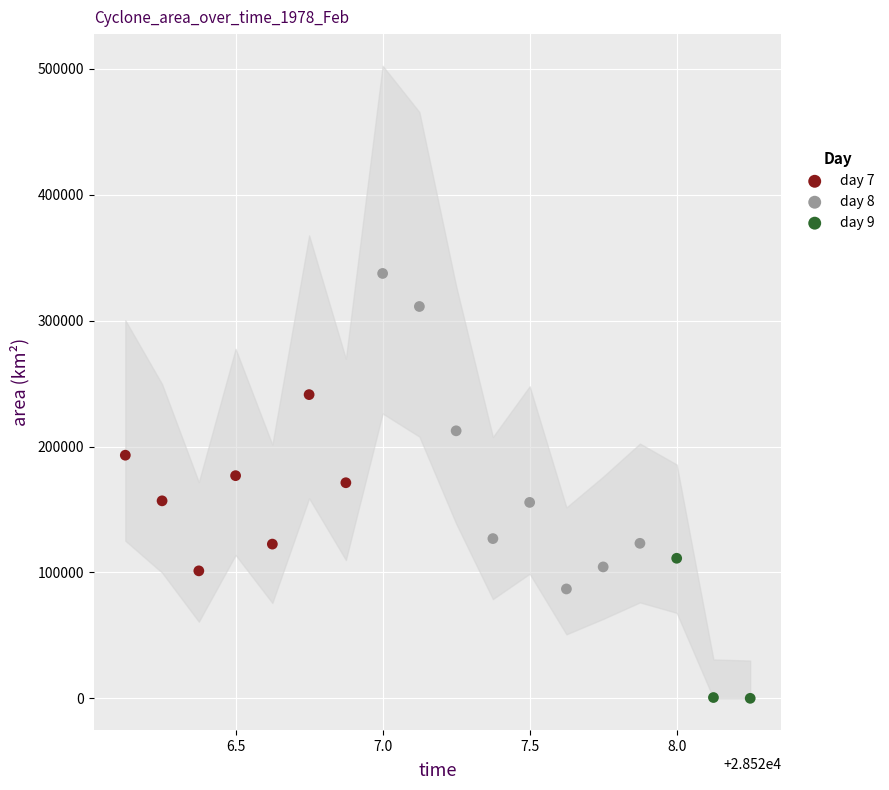

Which series contains the lowest Y value?

day 9